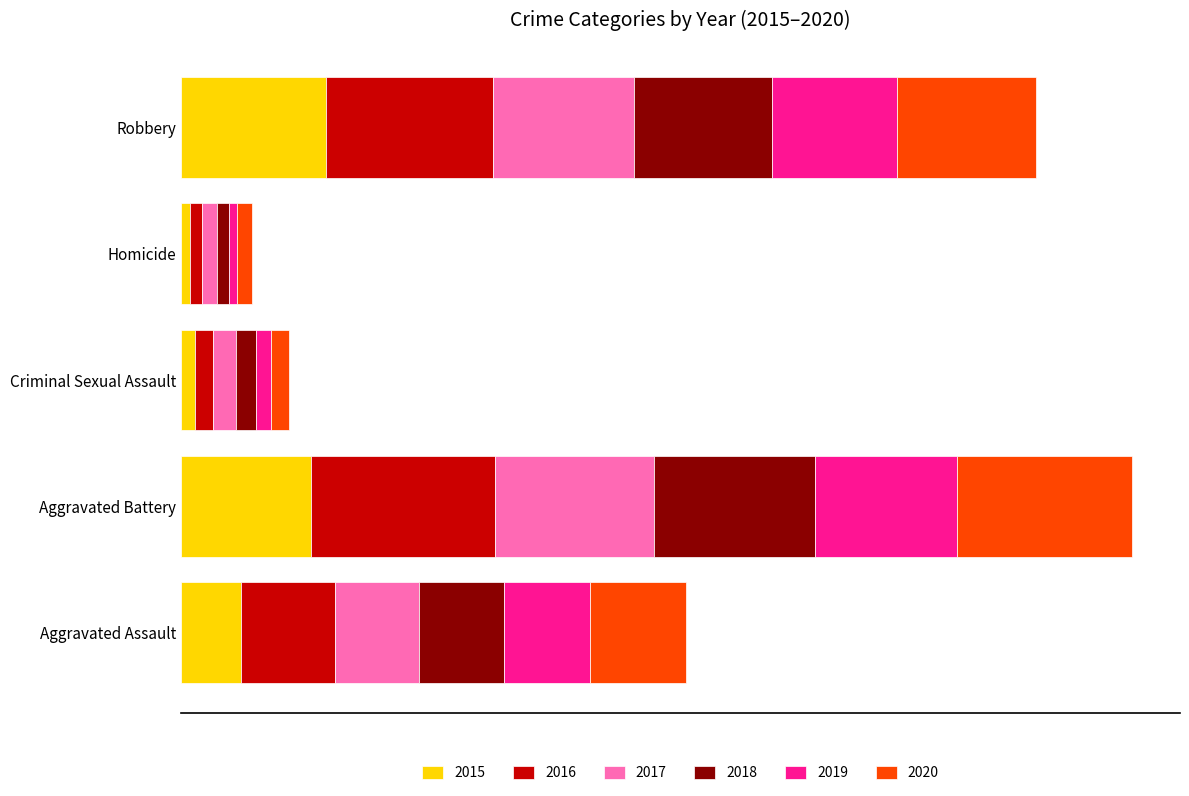

What is the total value across all series at Aggravated Battery?

2591